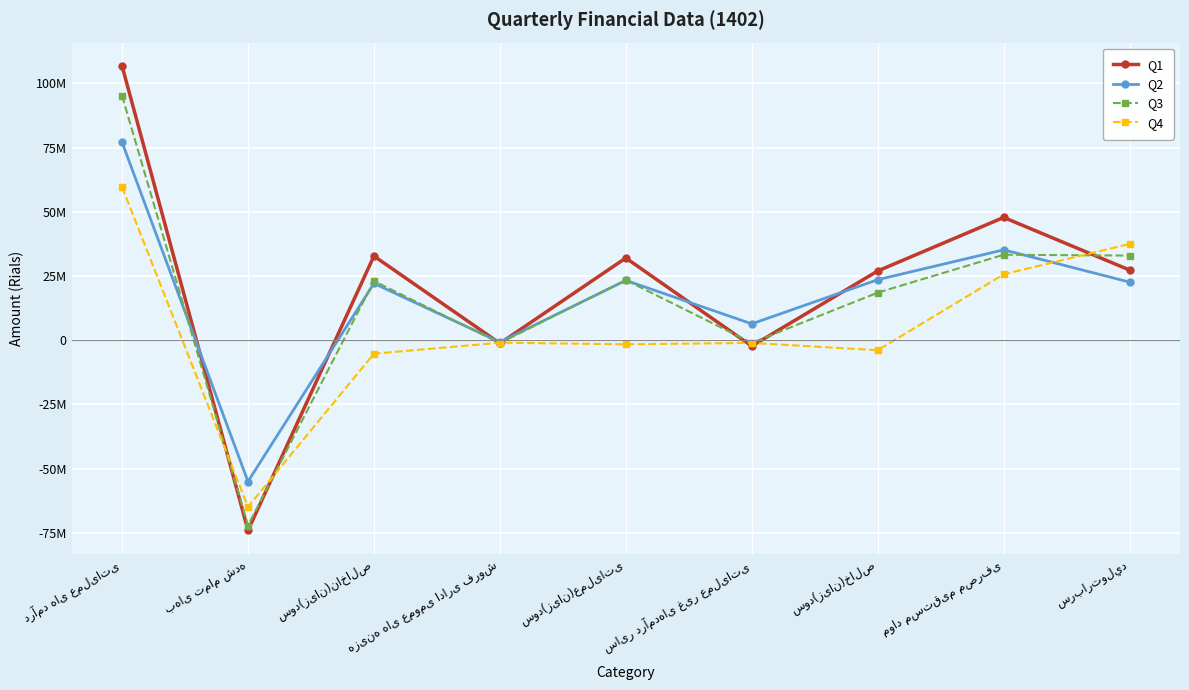

At which label does Q4 first exceed -1045812?

درآمد های عملیاتی